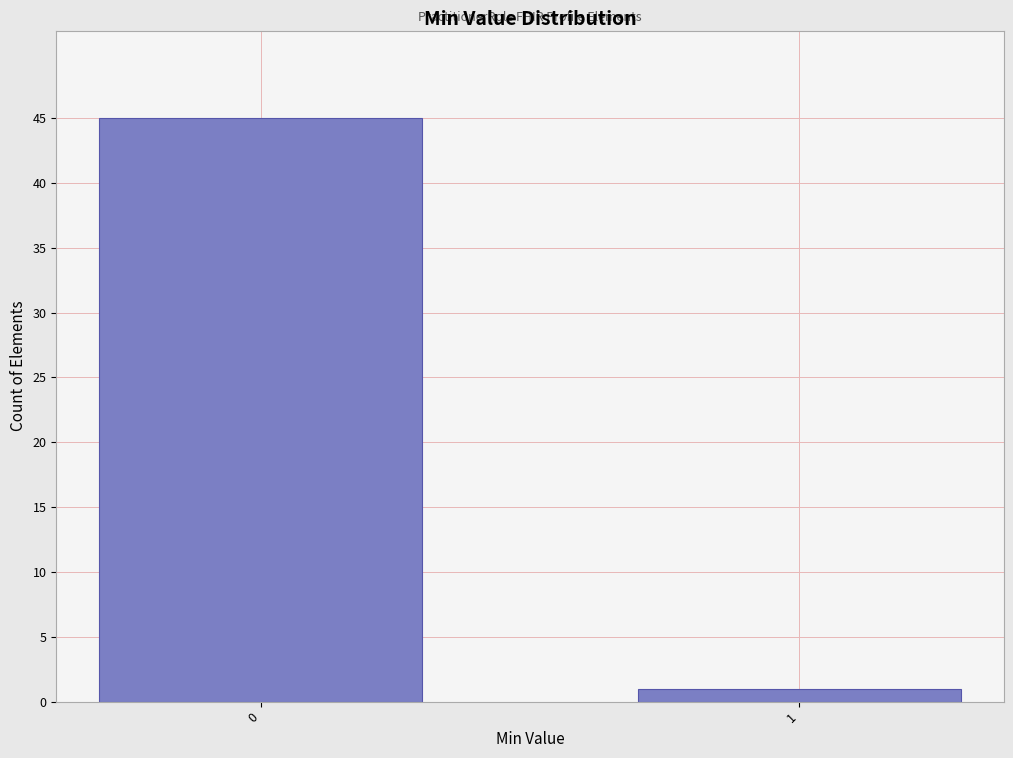

Reading left to right, transcribe all the data shown in this chart.

0=45	1=1